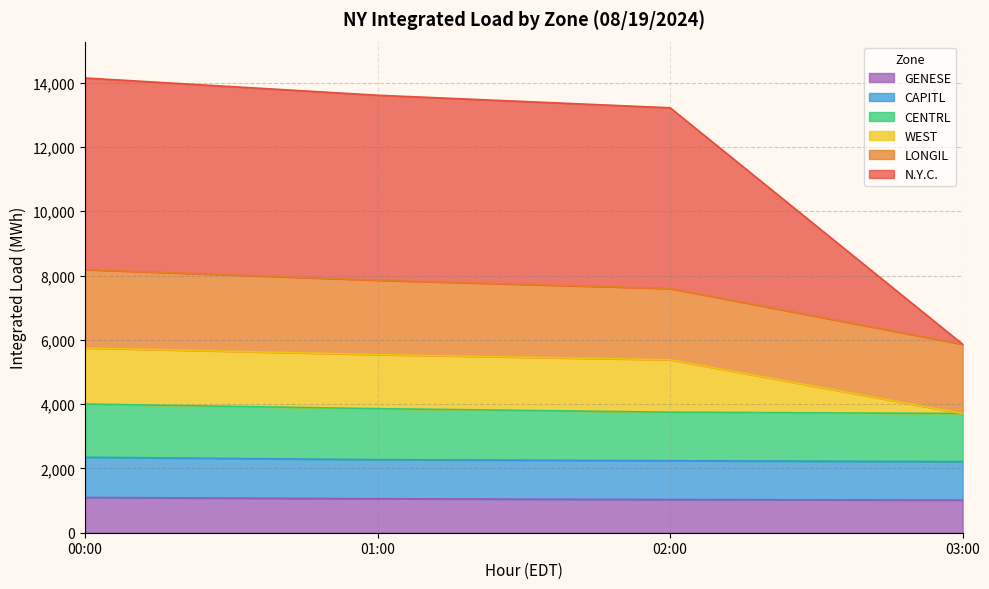

What is the lowest value of the GENESE series?

1014.8